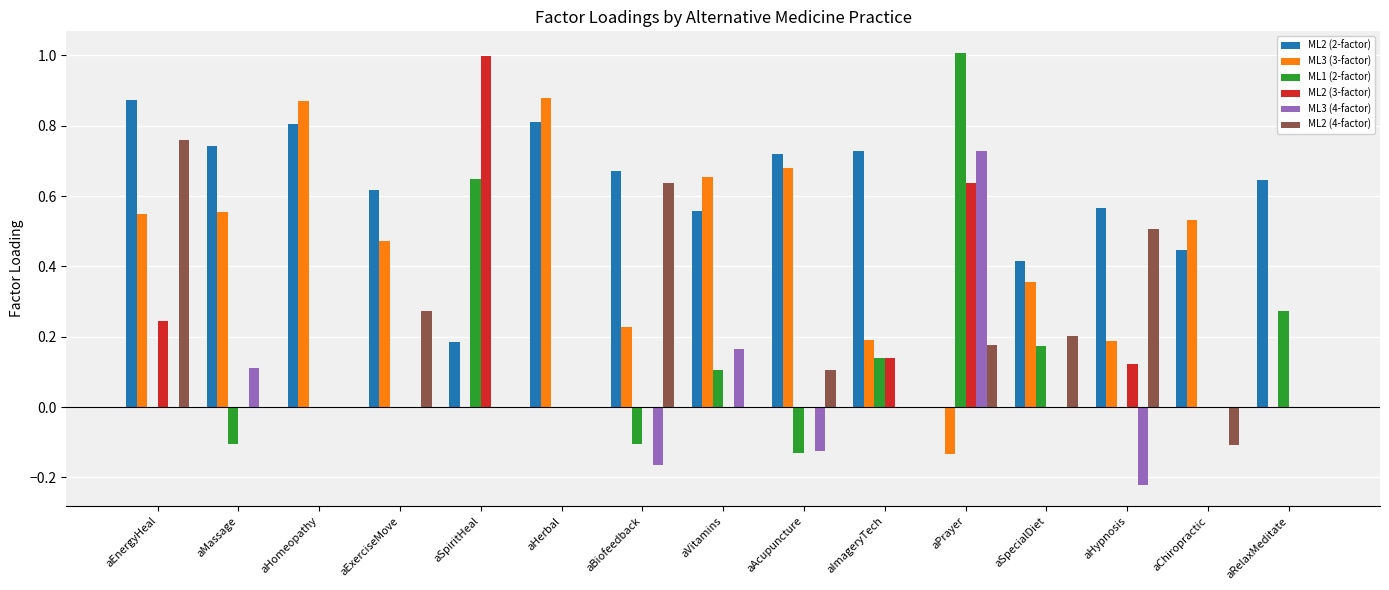

Are the bars horizontal?

No